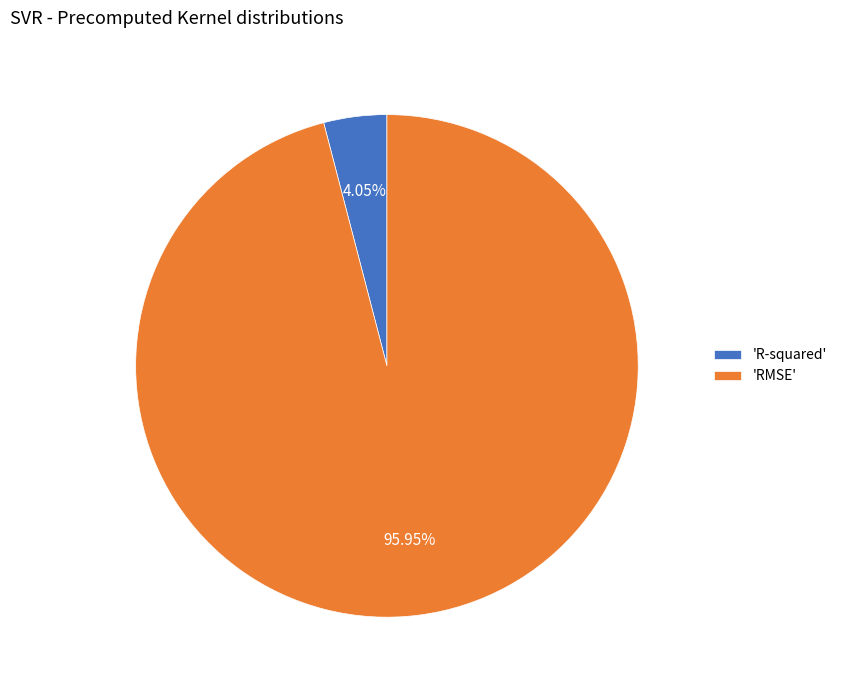

To the nearest percent, what is the average slice percentage?

50%